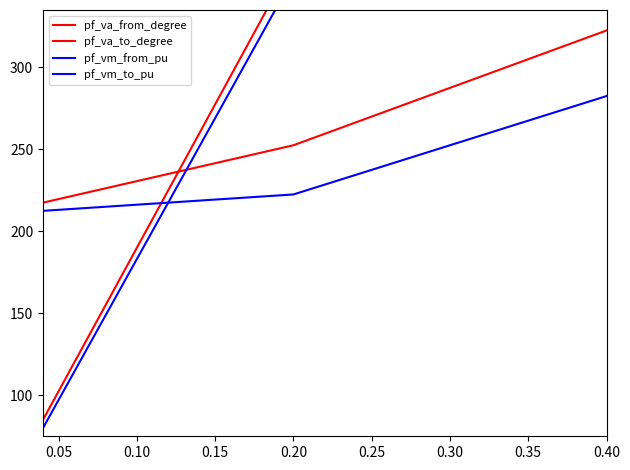

Between 0.00 and 0.05, which series saw the biggest shift?

pf_va_from_degree